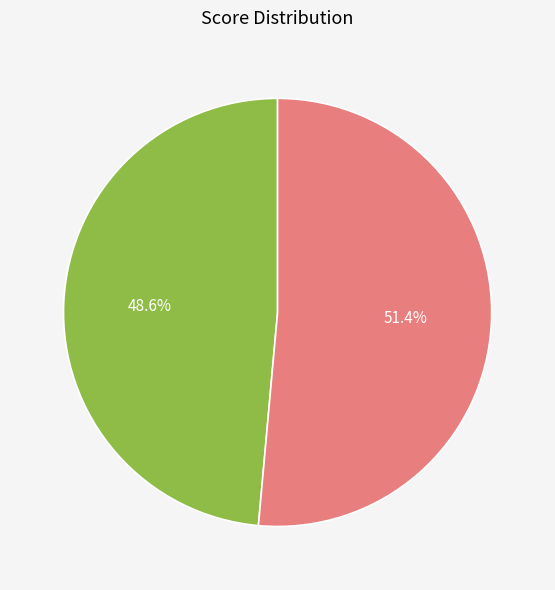

The Alice slice represents 49% of the pie. True or false?

True